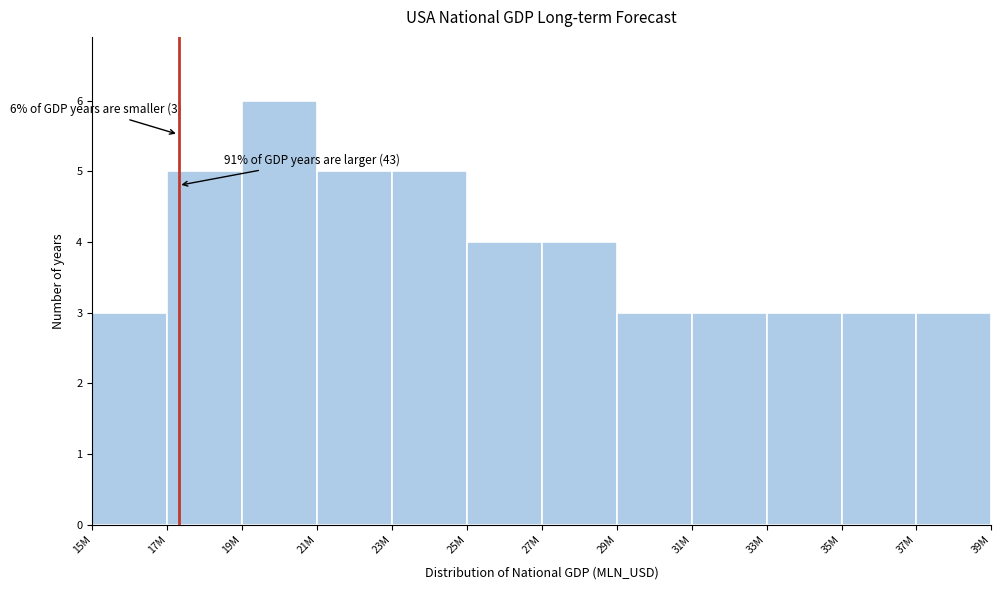

Reading right to left, list all the values displayed in this chart.

37M=3	35M=3	33M=3	31M=3	29M=3	27M=4	25M=4	23M=5	21M=5	19M=6	17M=5	15M=3